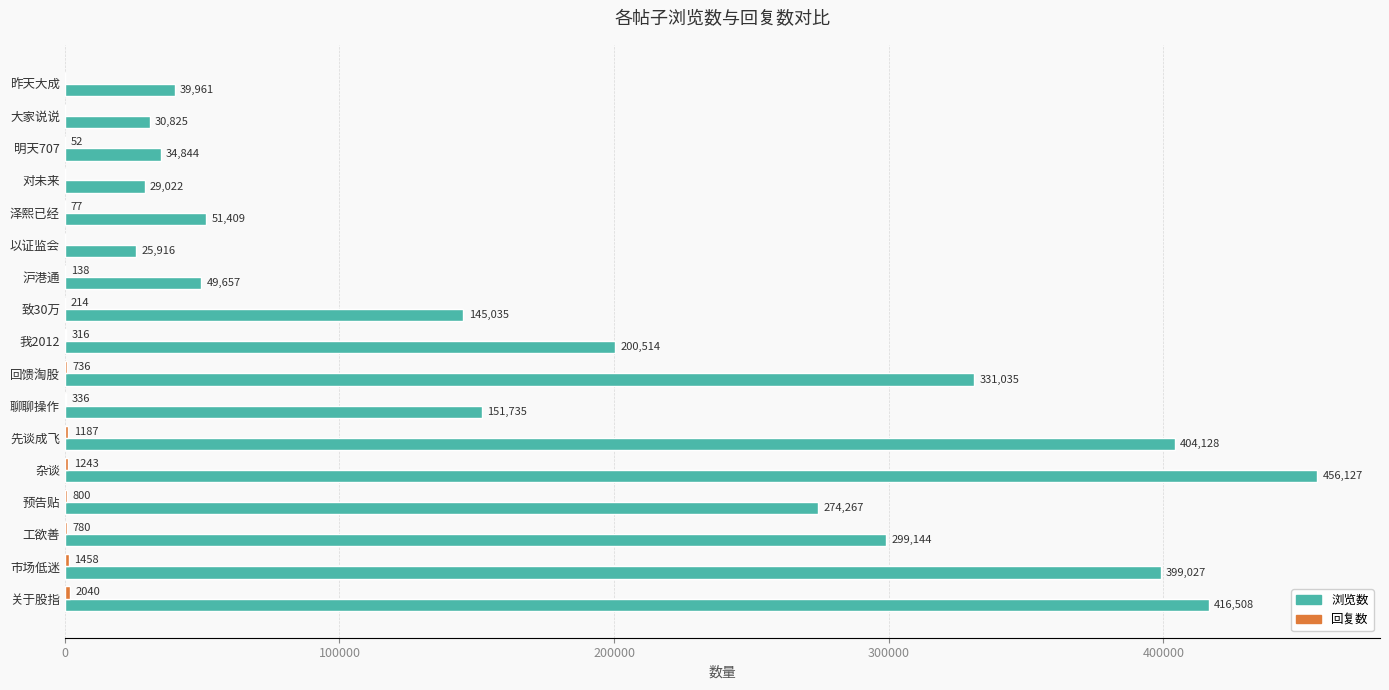

What is the sum of all 浏览数 values?

3339154